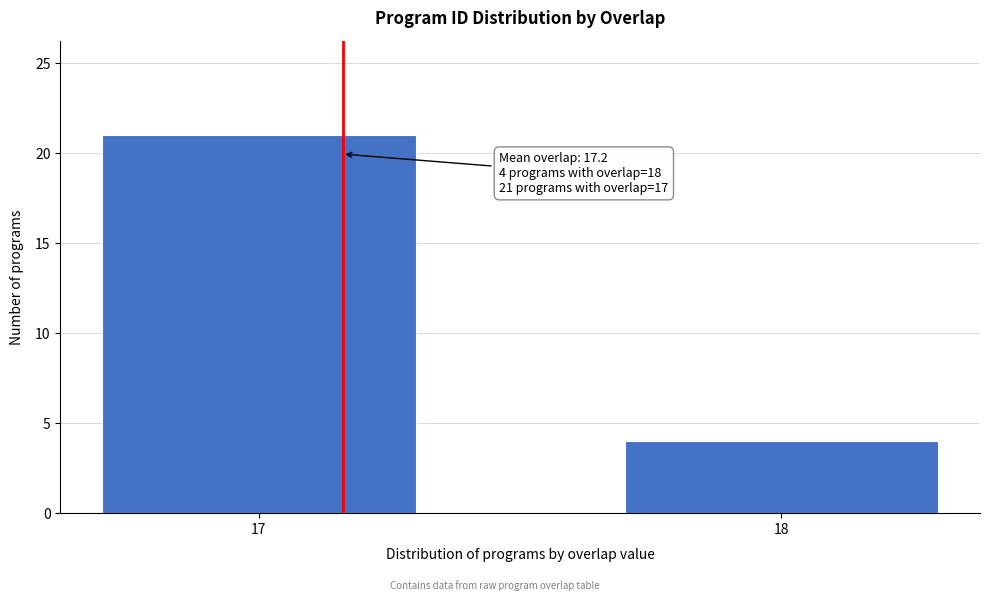

Reading right to left, list all the values displayed in this chart.

4	21